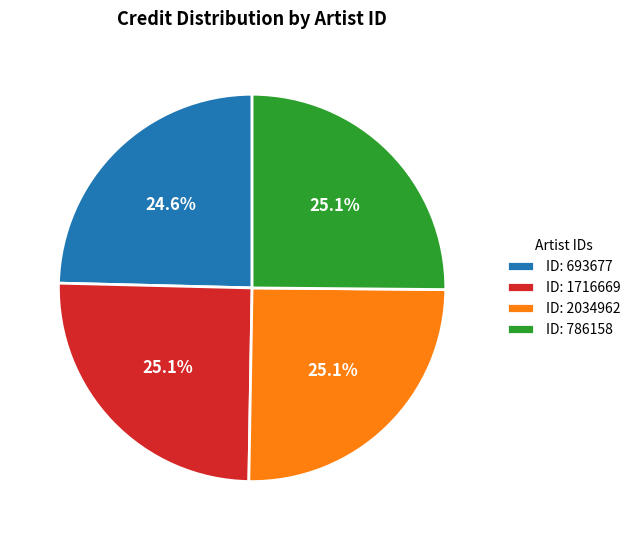

Approximately how many times larger is the value at ID: 786158 compared to ID: 2034962?

1.0